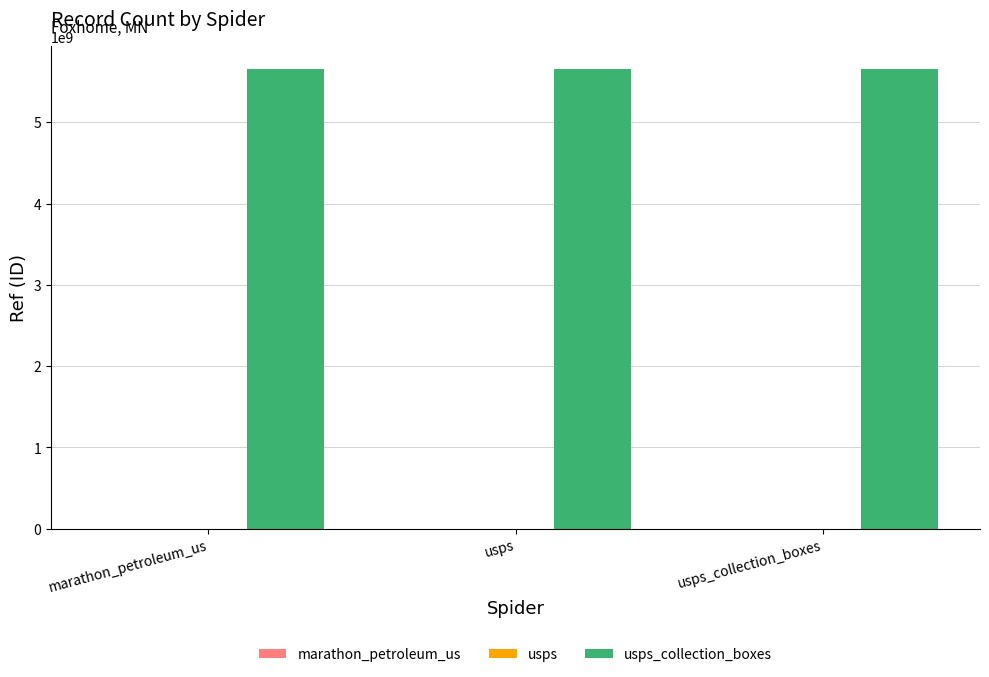

Which series changed the most between usps and usps_collection_boxes?

marathon_petroleum_us